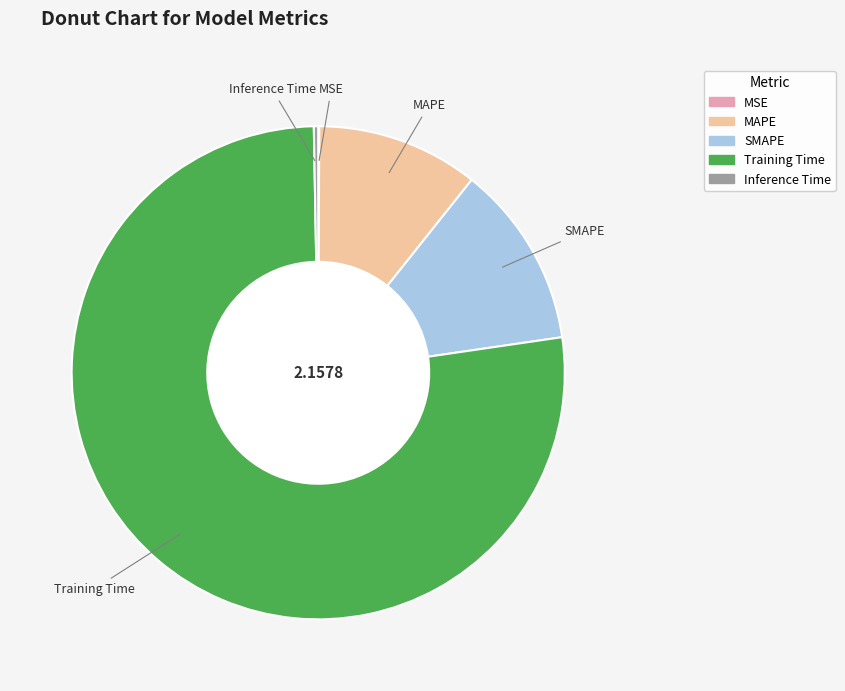

The Inference Time slice represents 0% of the pie. True or false?

True